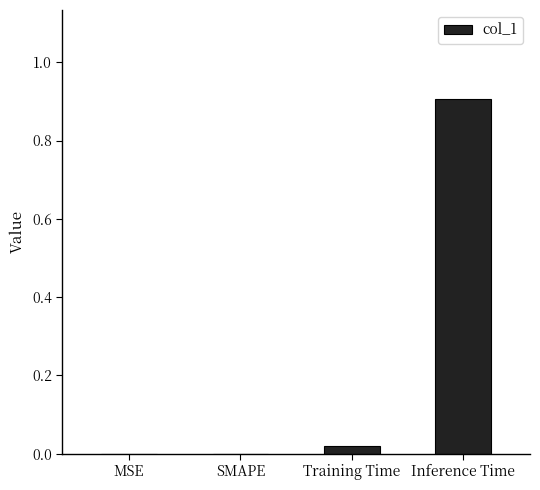

Does the chart contain stacked bars?

No